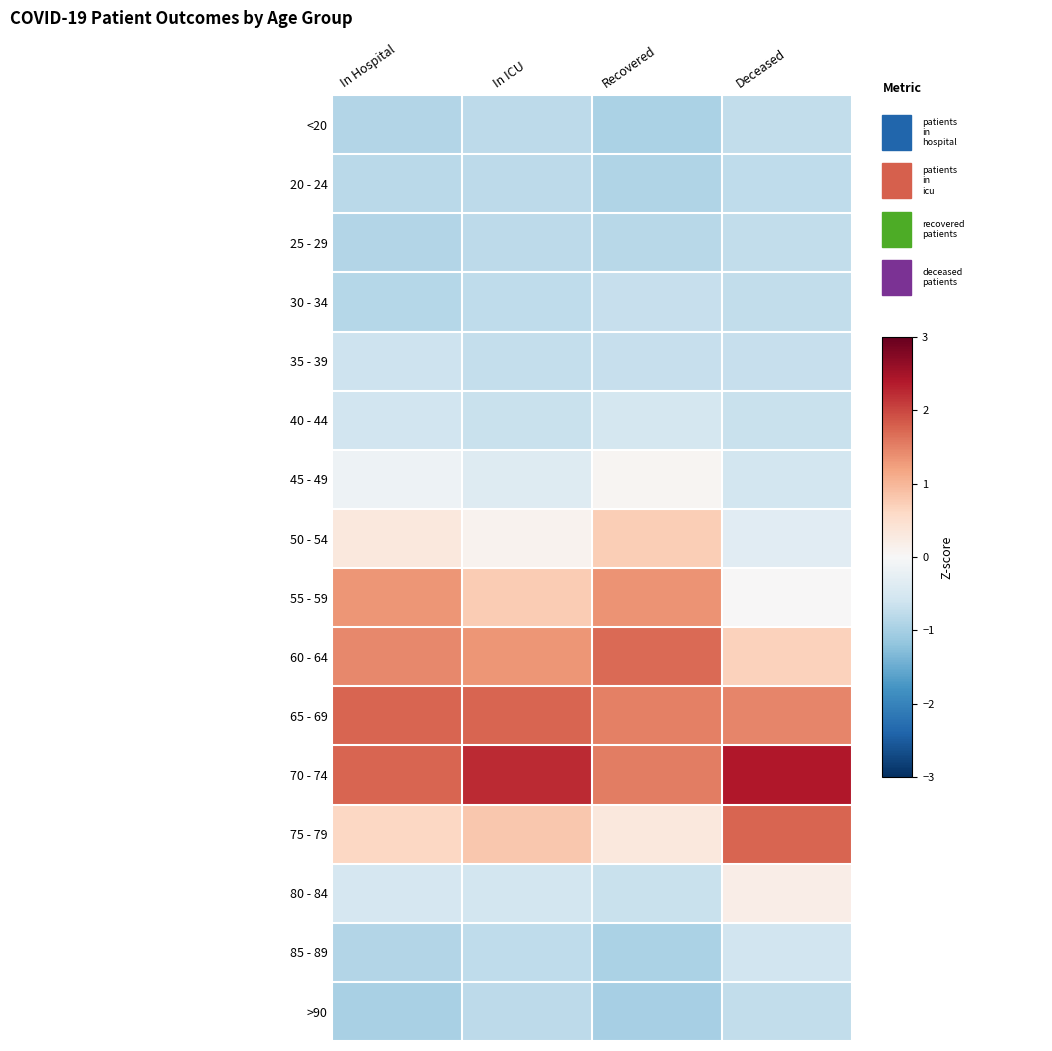

Which series has the largest total across all categories?

70 - 74